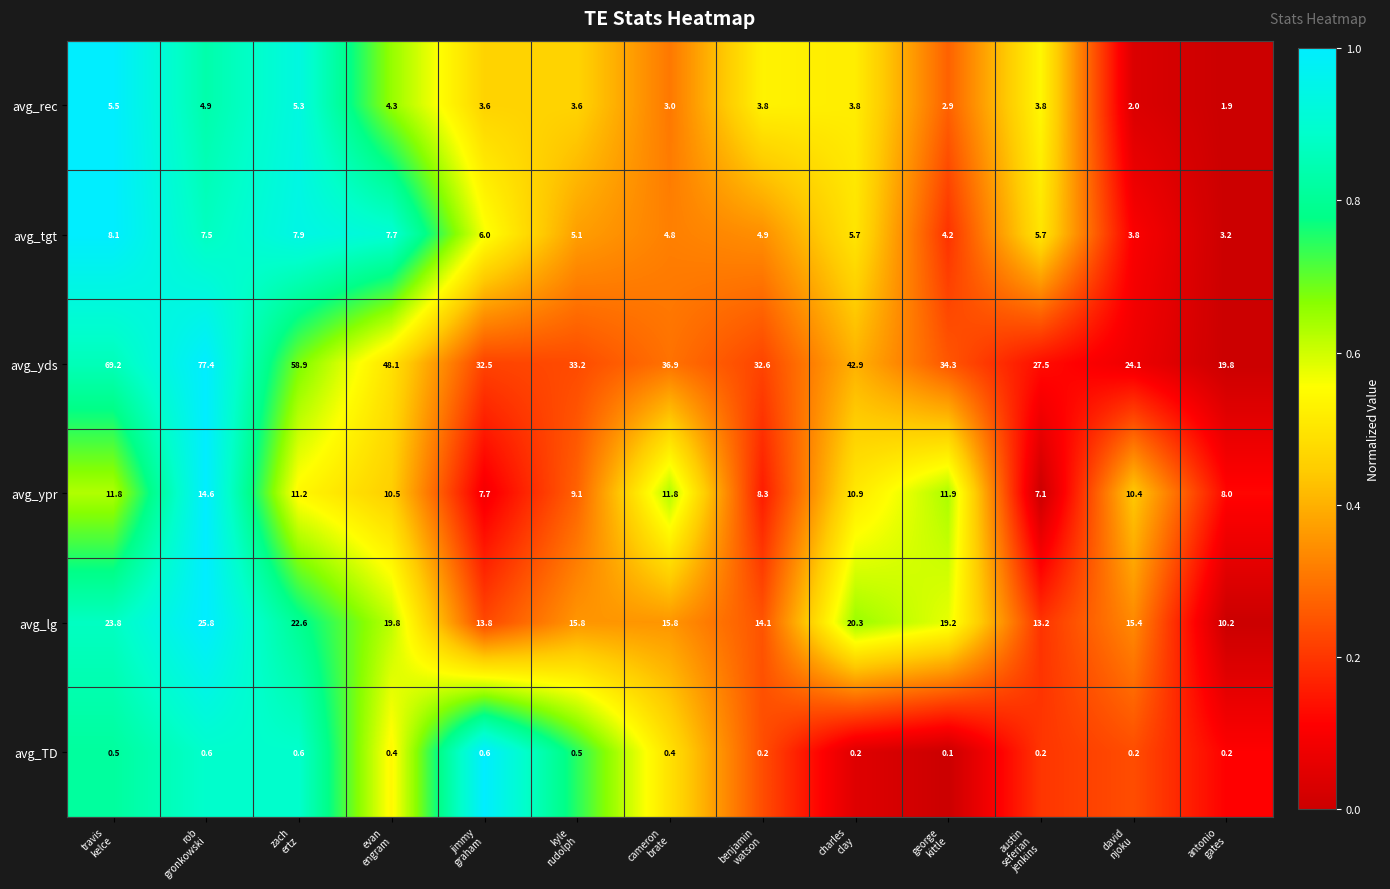

List the series in order of their peak value, lowest first.

avg_TD, avg_rec, avg_tgt, avg_ypr, avg_lg, avg_yds